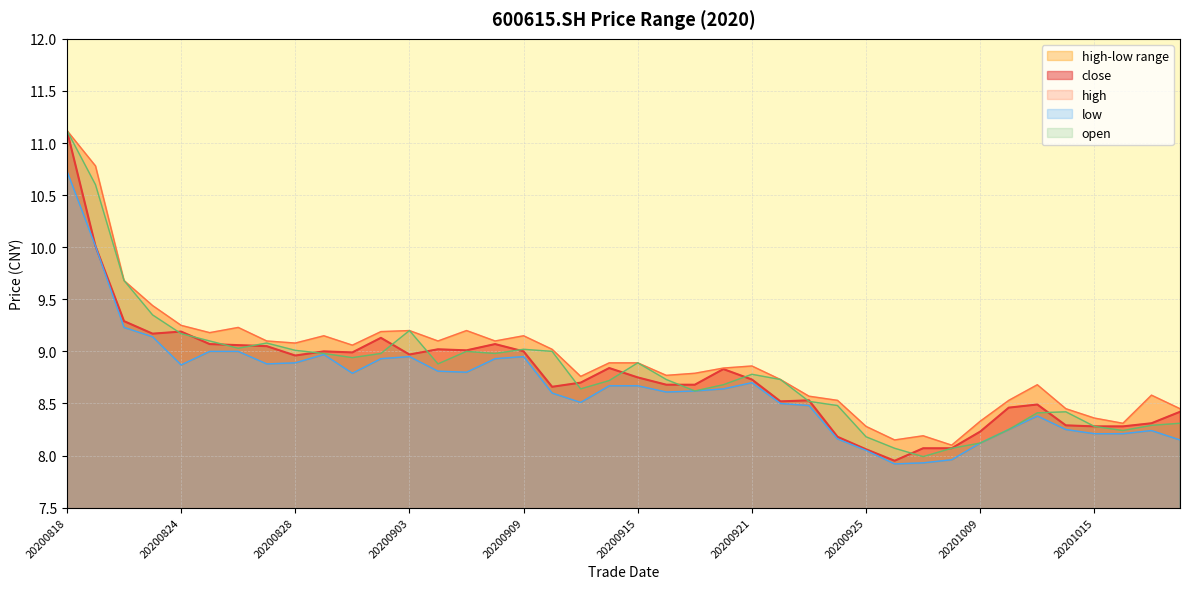

The low series shows 3.8 at 20200915. True or false?

False